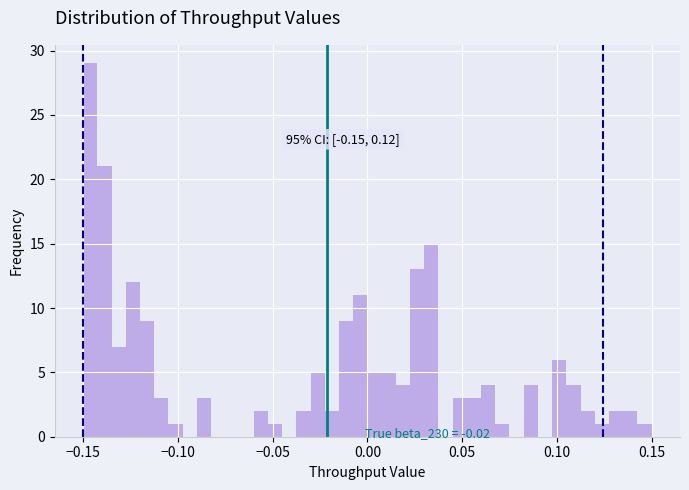

Around what value on the x-axis is the tallest bar? Give the approximate position of its centre, as read against the axis.

-0.145